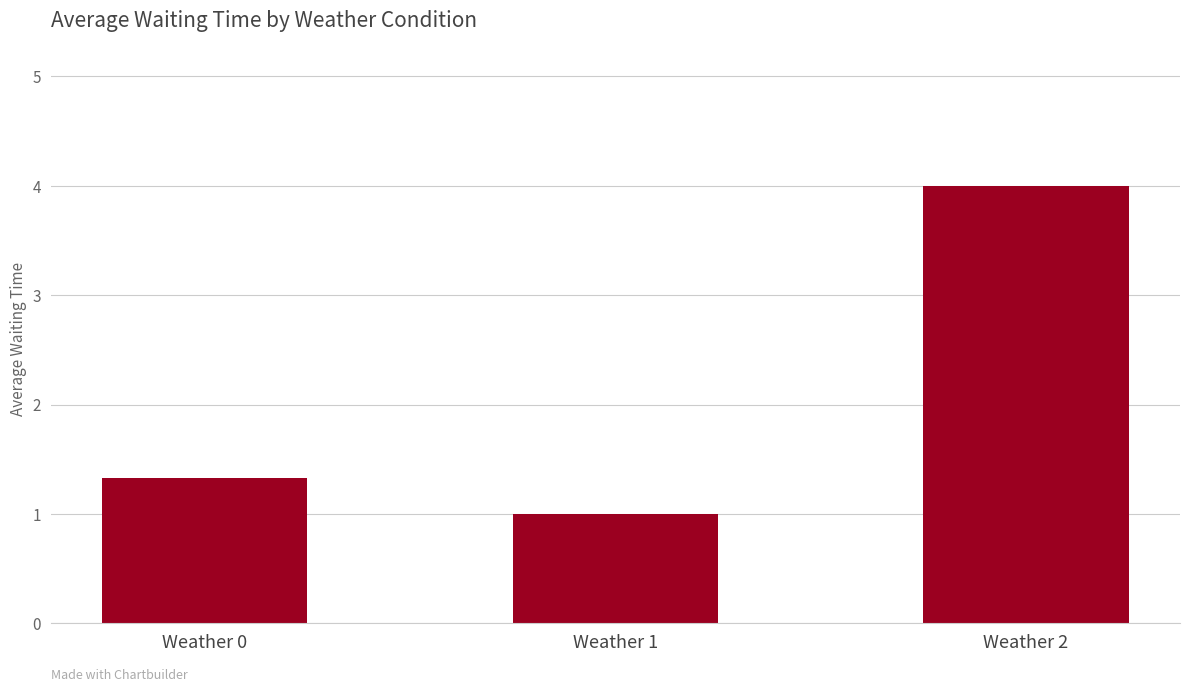

True or false: the data shows 1.7 at Weather 0.

False